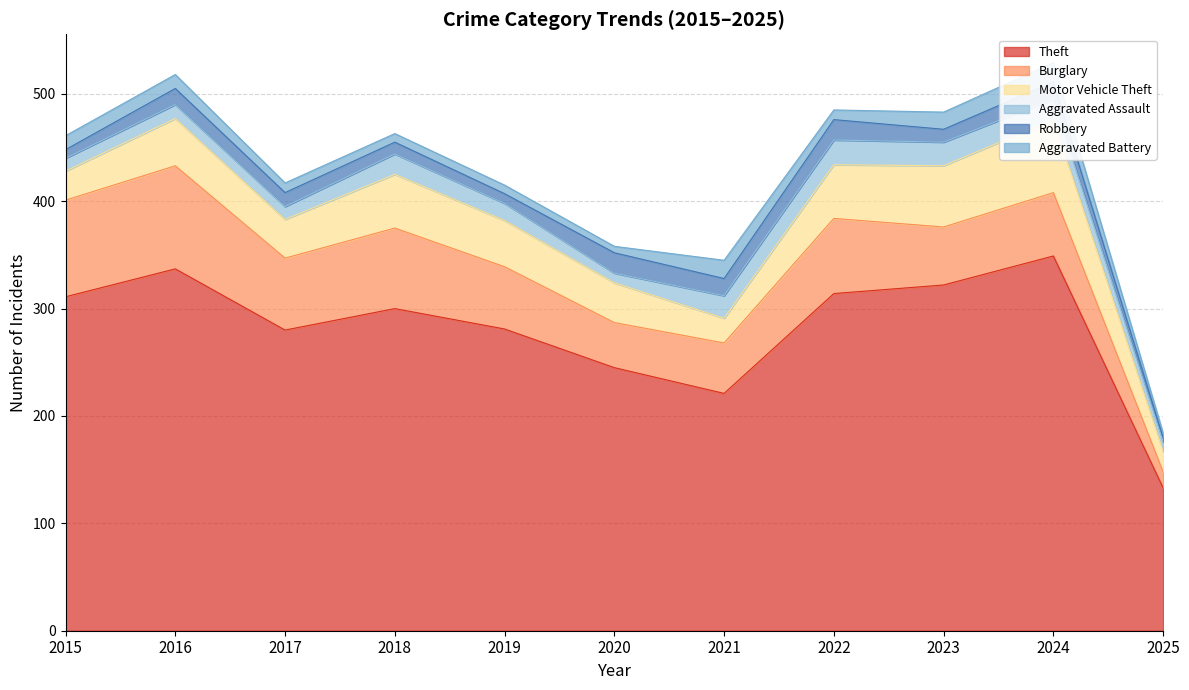

How many interior local valleys does the Aggravated Assault series have?

2